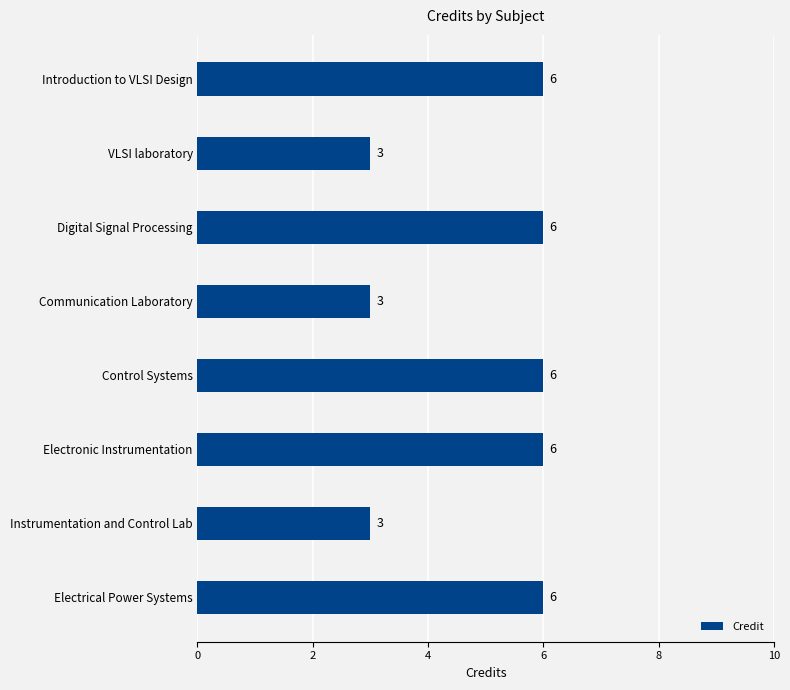

The chart shows a value of 6 at Electrical Power Systems. True or false?

True